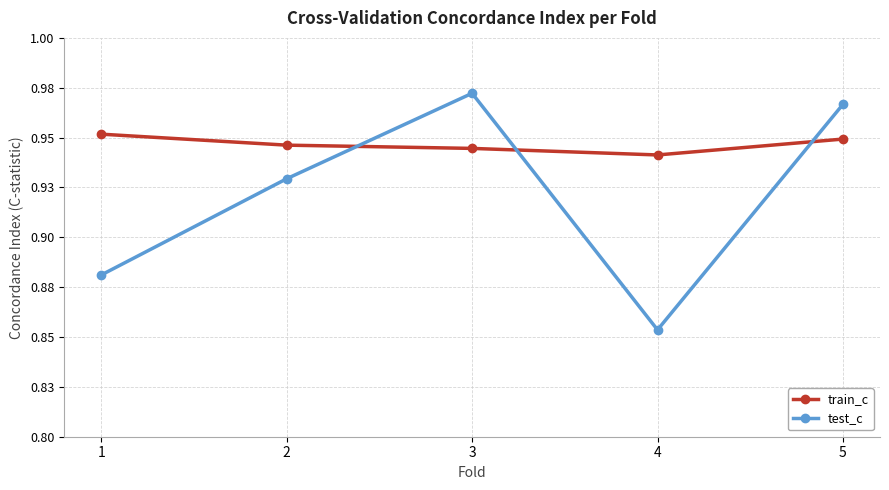

How many train_c values are between 0 and 1?

5